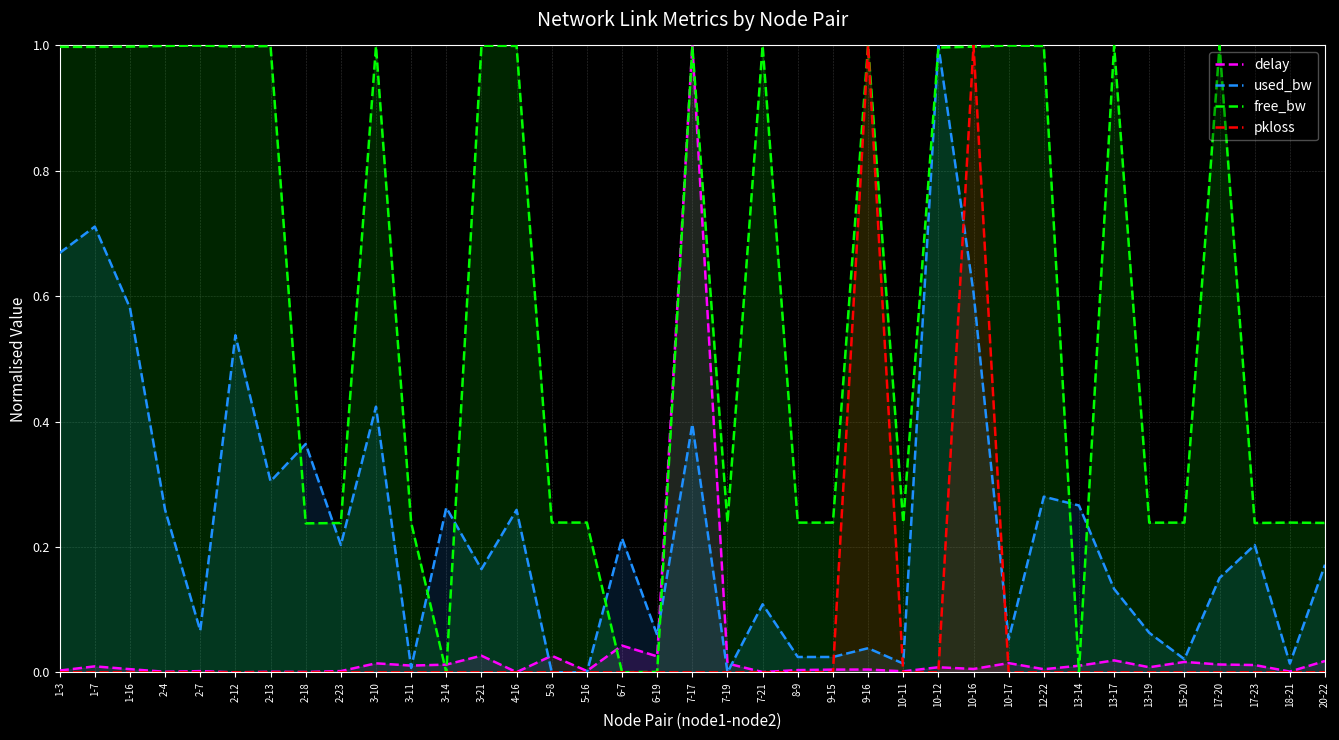

At how many categories does at least one series exceed 0?

37